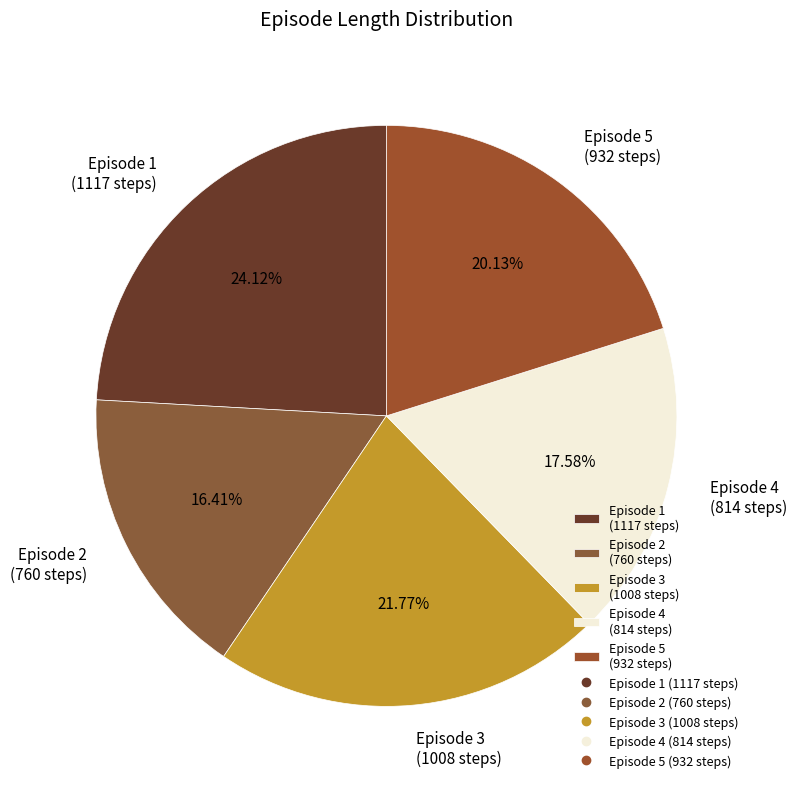

Does any single category account for the majority?

No